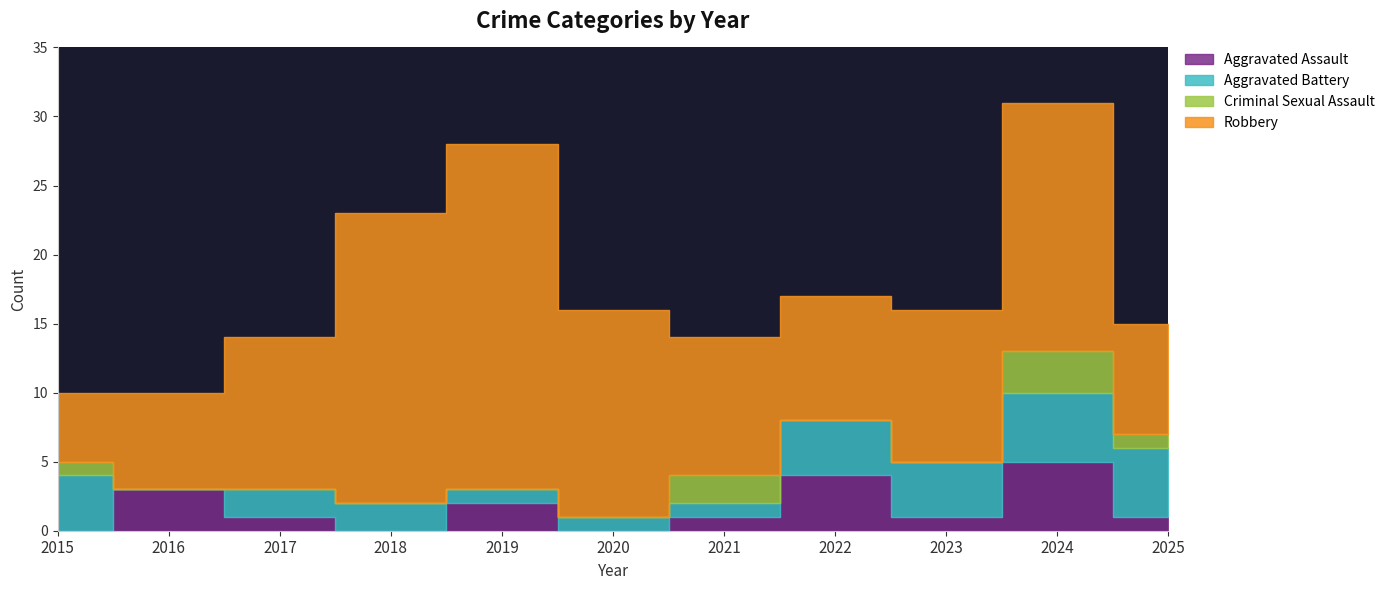

How many times do Aggravated Assault and Criminal Sexual Assault cross each other?

2